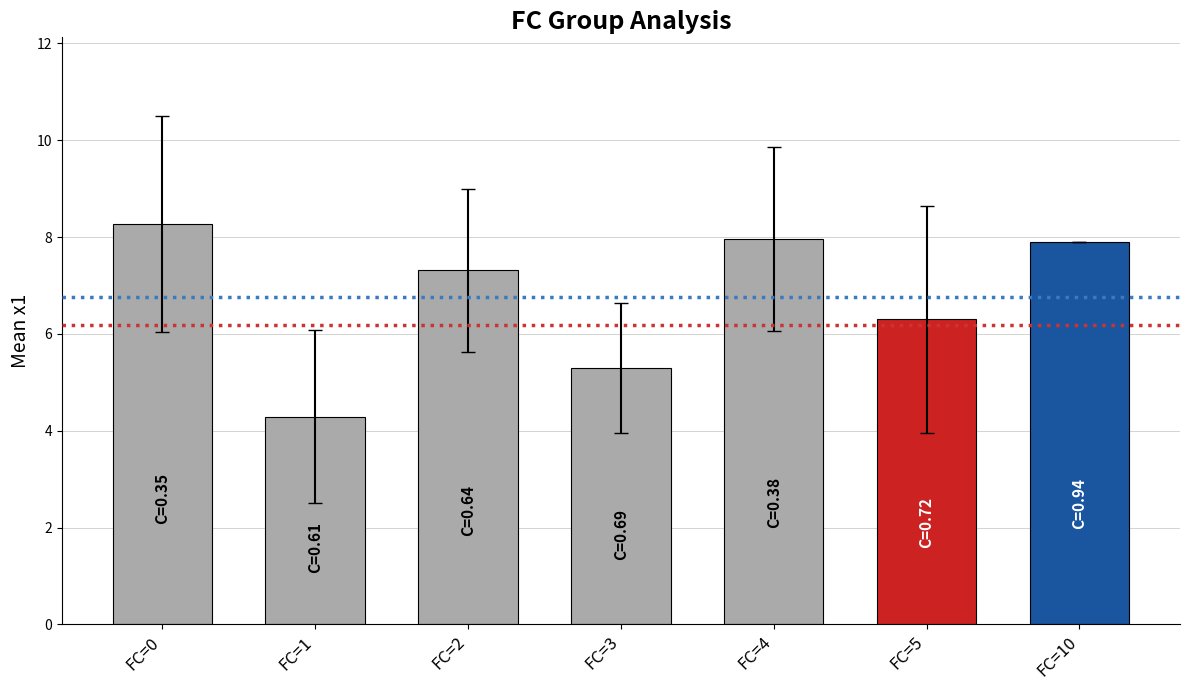

Reading left to right, extract all data points from this chart.

FC=0=8.3	FC=1=4.3	FC=2=7.3	FC=3=5.3	FC=4=8.0	FC=5=6.3	FC=10=7.9